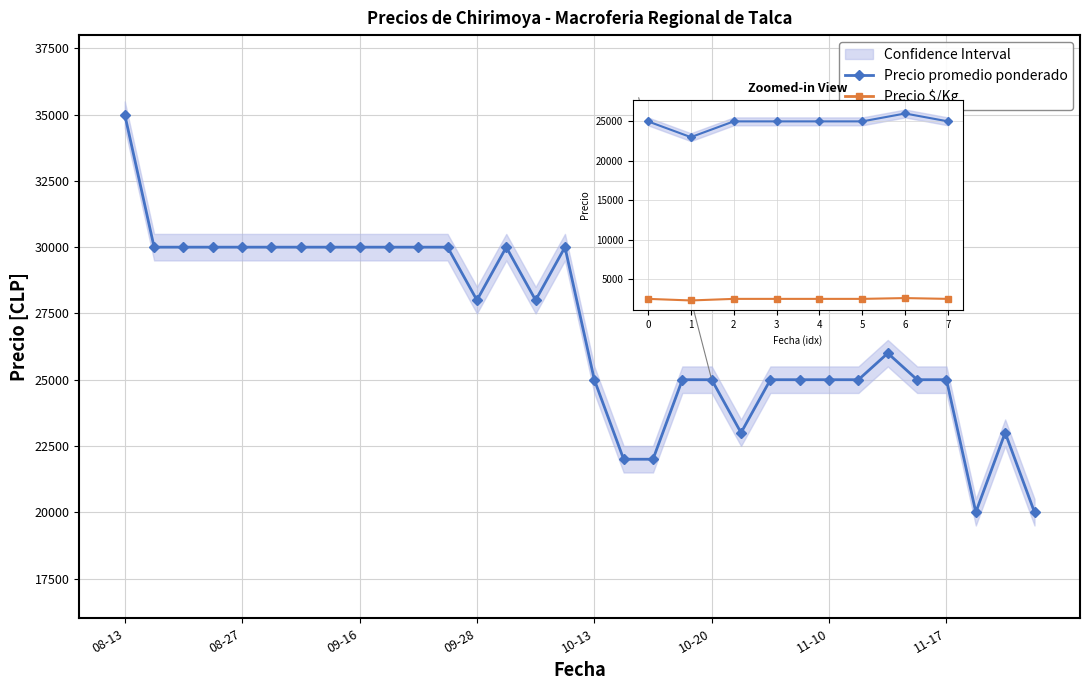

What position from the left is 09-28?

4